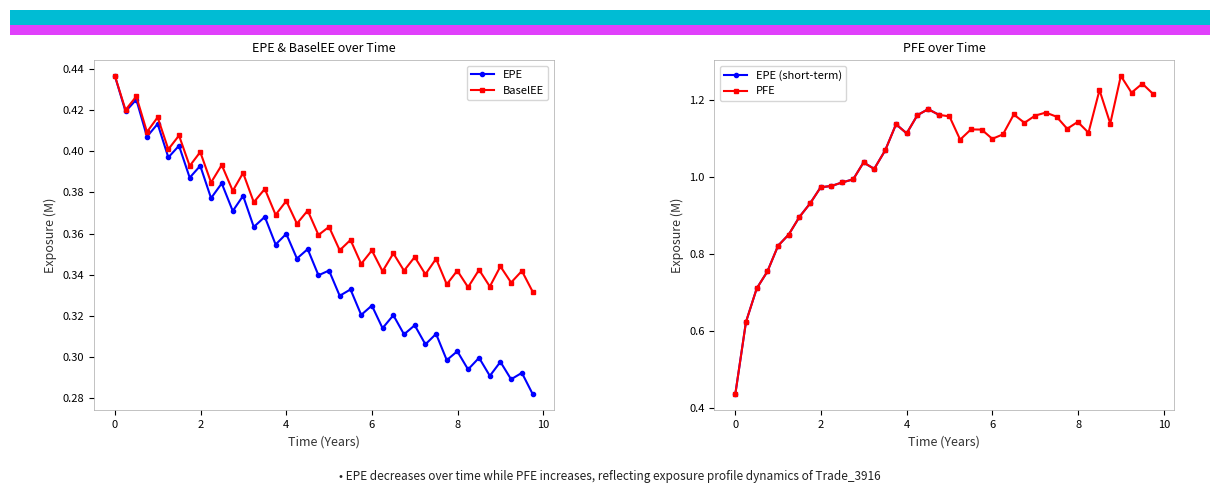

In BaselEE, how many points are lower than both neighbors (excluding endpoints)?

19